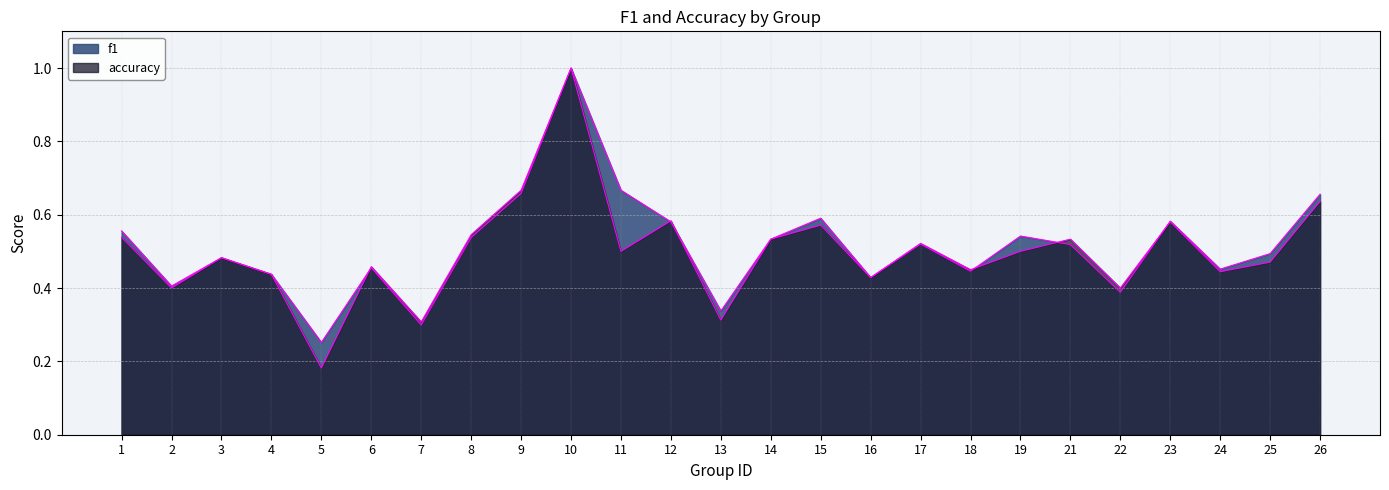

How many categories are shown in the chart?

25